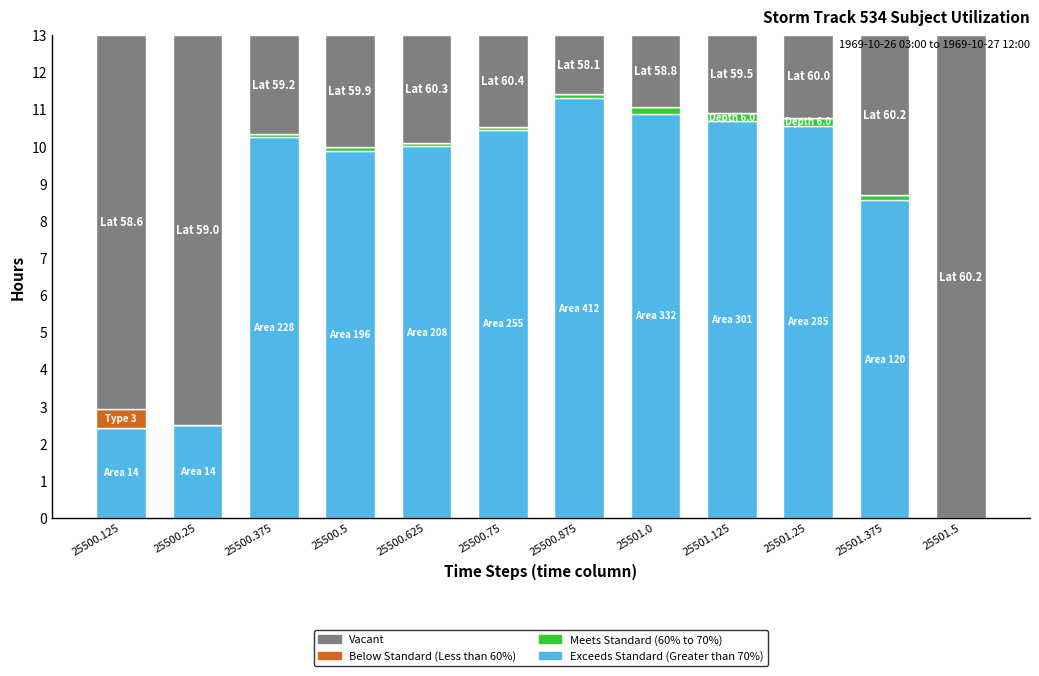

What is the total value across all series at 25500.625?

13.0